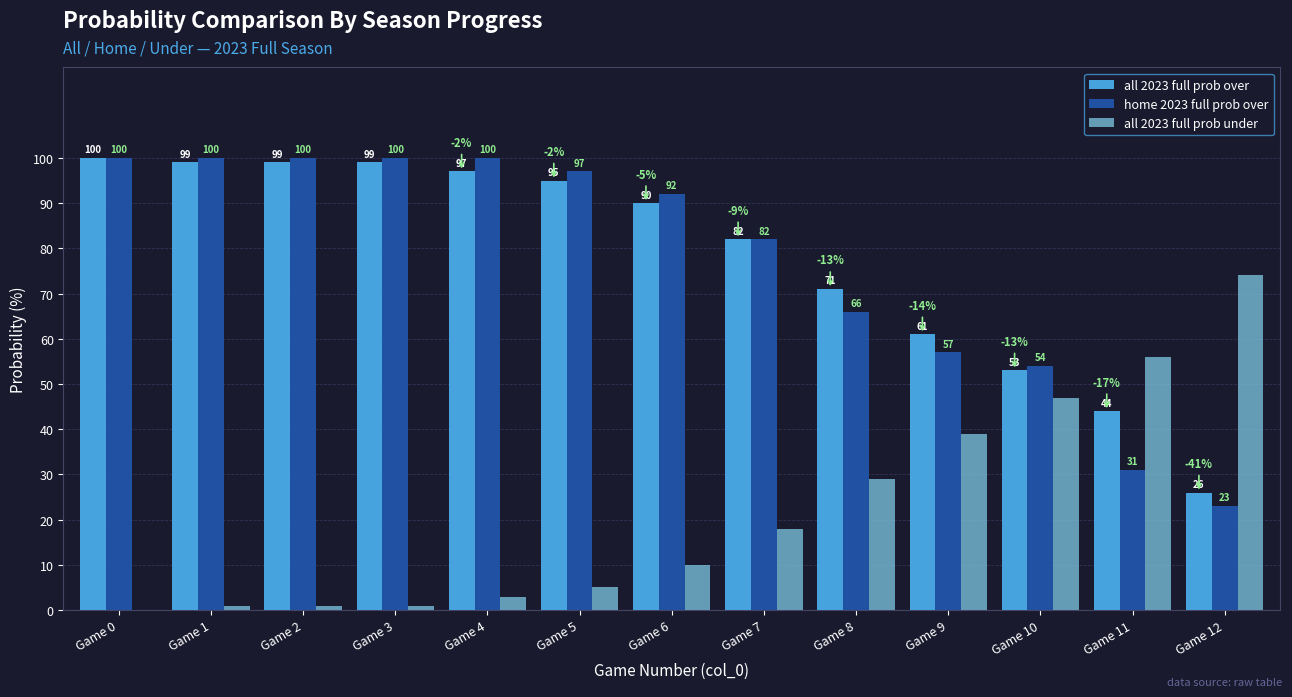

Reading right to left, list all the values displayed in this chart.

all 2023 full prob over: Game 12=26	Game 11=44	Game 10=53	Game 9=61	Game 8=71	Game 7=82	Game 6=90	Game 5=95	Game 4=97	Game 3=99	Game 2=99	Game 1=99	Game 0=100
home 2023 full prob over: Game 12=23	Game 11=31	Game 10=54	Game 9=57	Game 8=66	Game 7=82	Game 6=92	Game 5=97	Game 4=100	Game 3=100	Game 2=100	Game 1=100	Game 0=100
all 2023 full prob under: Game 12=74	Game 11=56	Game 10=47	Game 9=39	Game 8=29	Game 7=18	Game 6=10	Game 5=5	Game 4=3	Game 3=1	Game 2=1	Game 1=1	Game 0=0